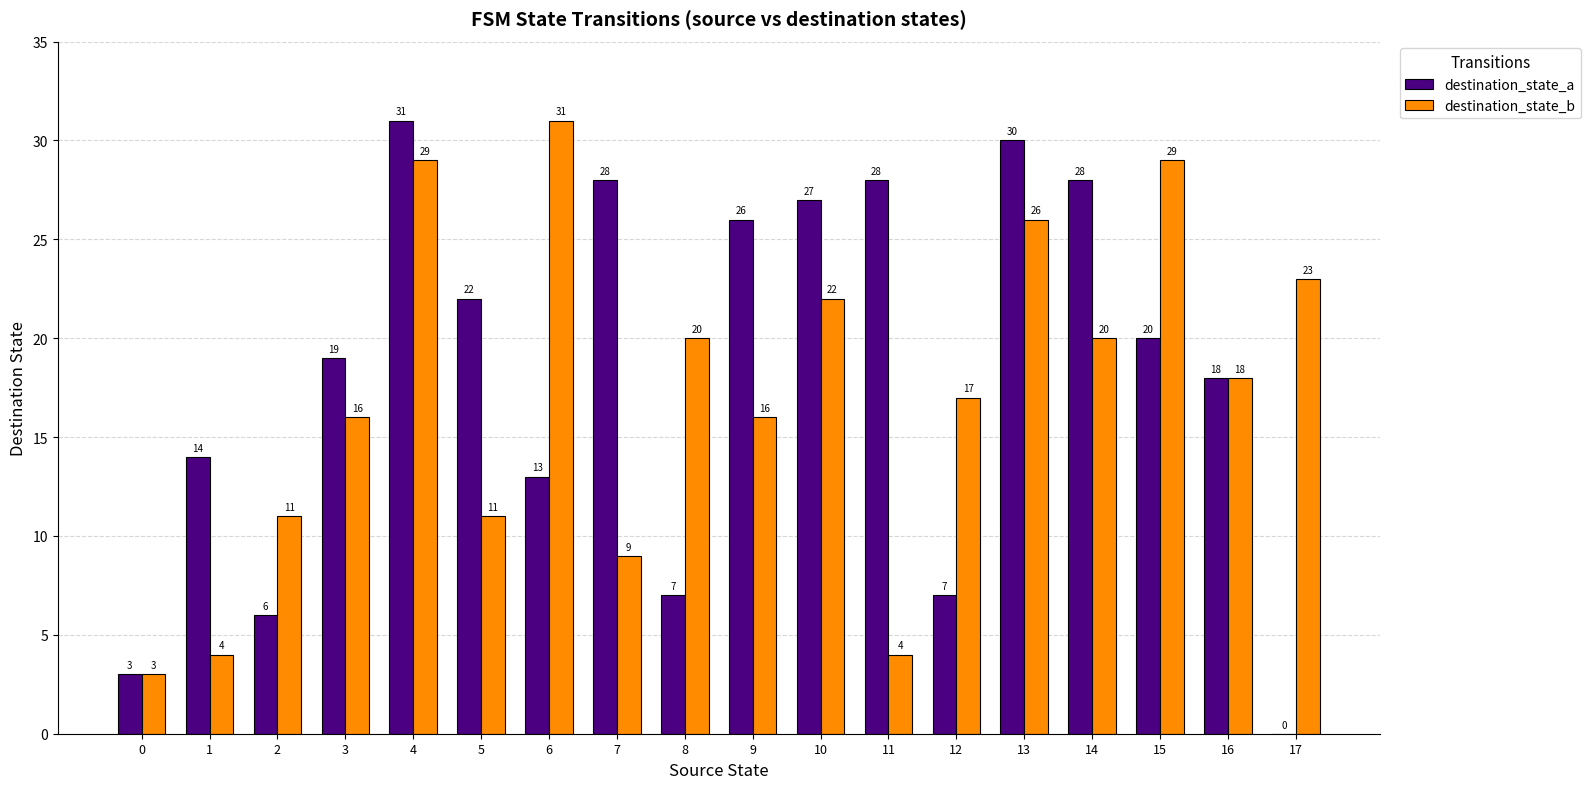

Are the bars horizontal?

No